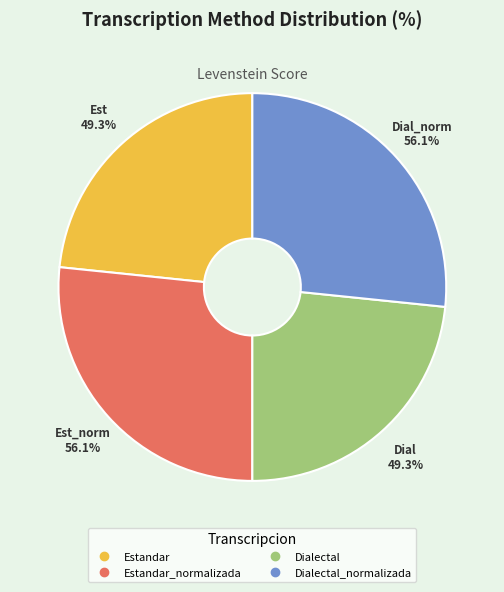

Does Dialectal represent more than half of the total?

No